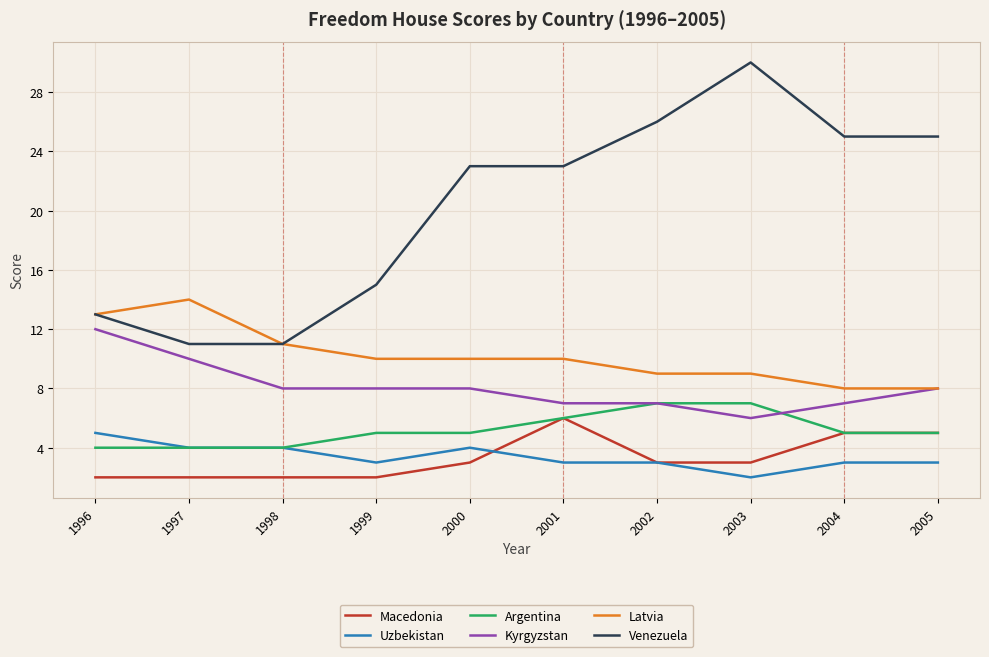

Which category has the highest value across all series?

2003